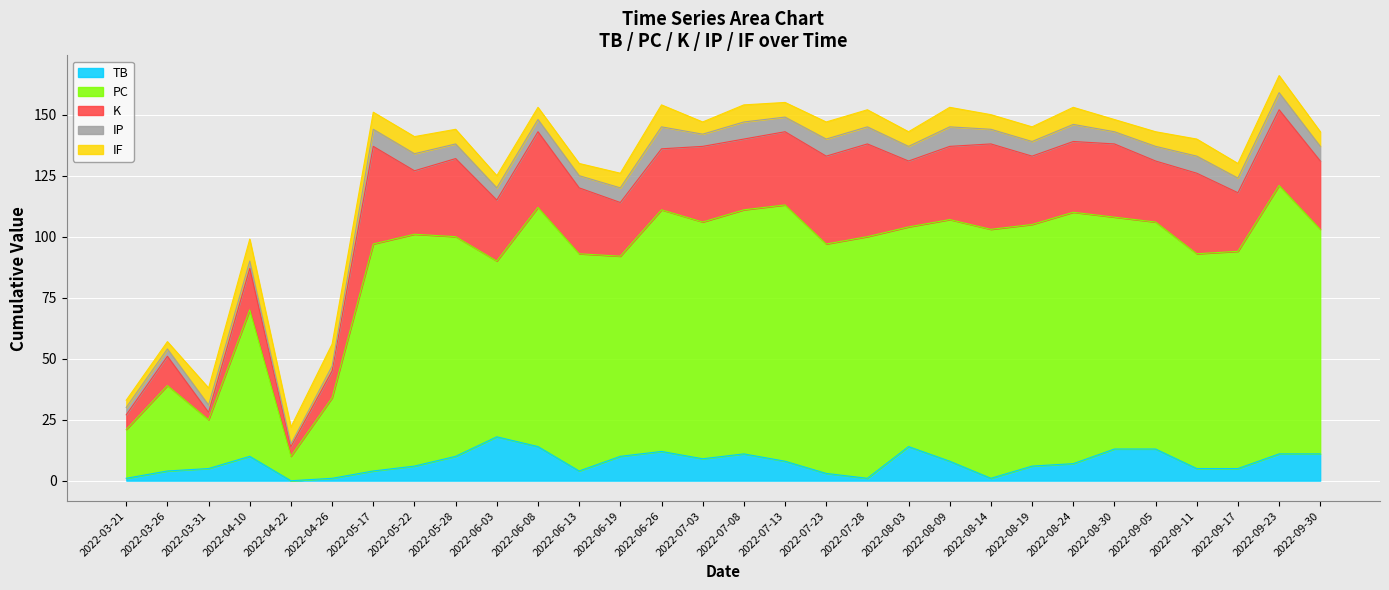

How many IF values are between 6 and 7?

19